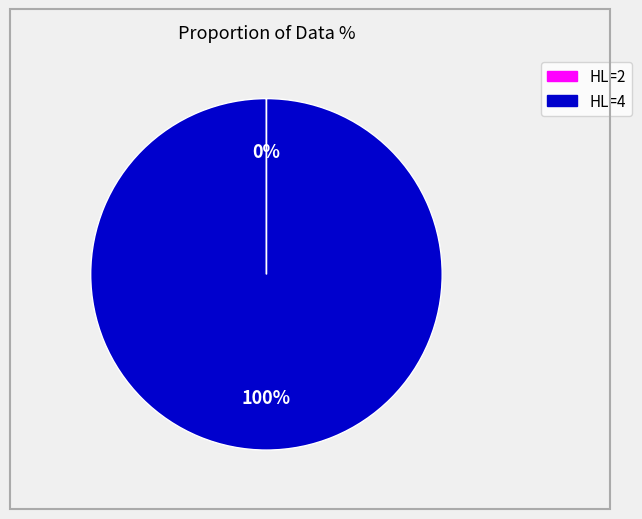

To the nearest percent, what is the difference between the largest and smallest slice percentages?

100%